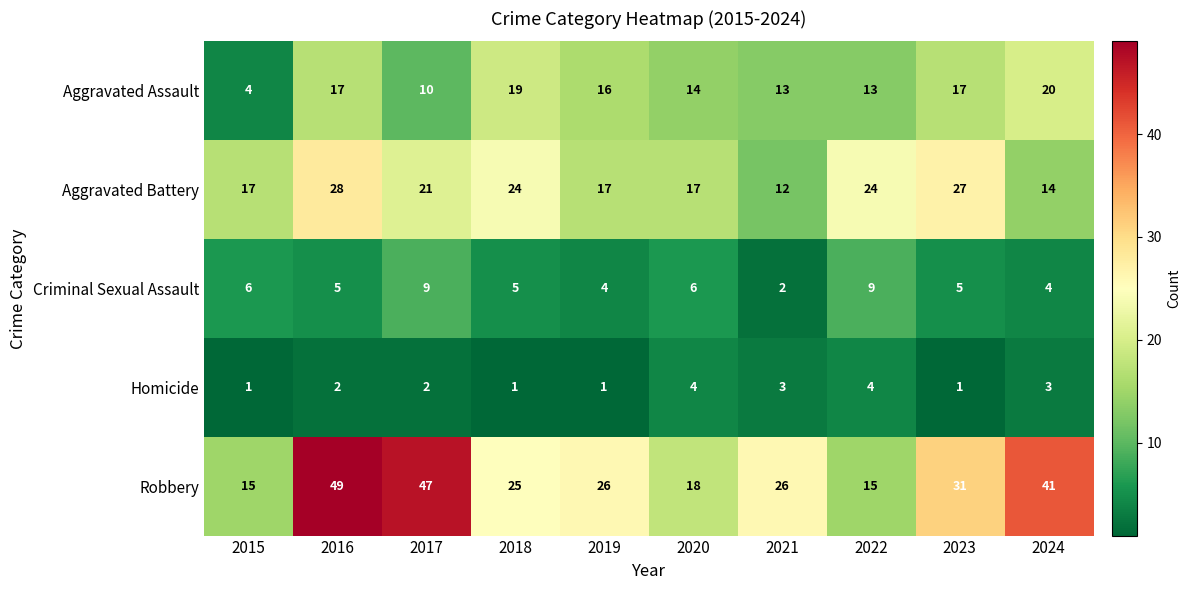

What is the sum of the Aggravated Assault values at 2015 and 2017?

14